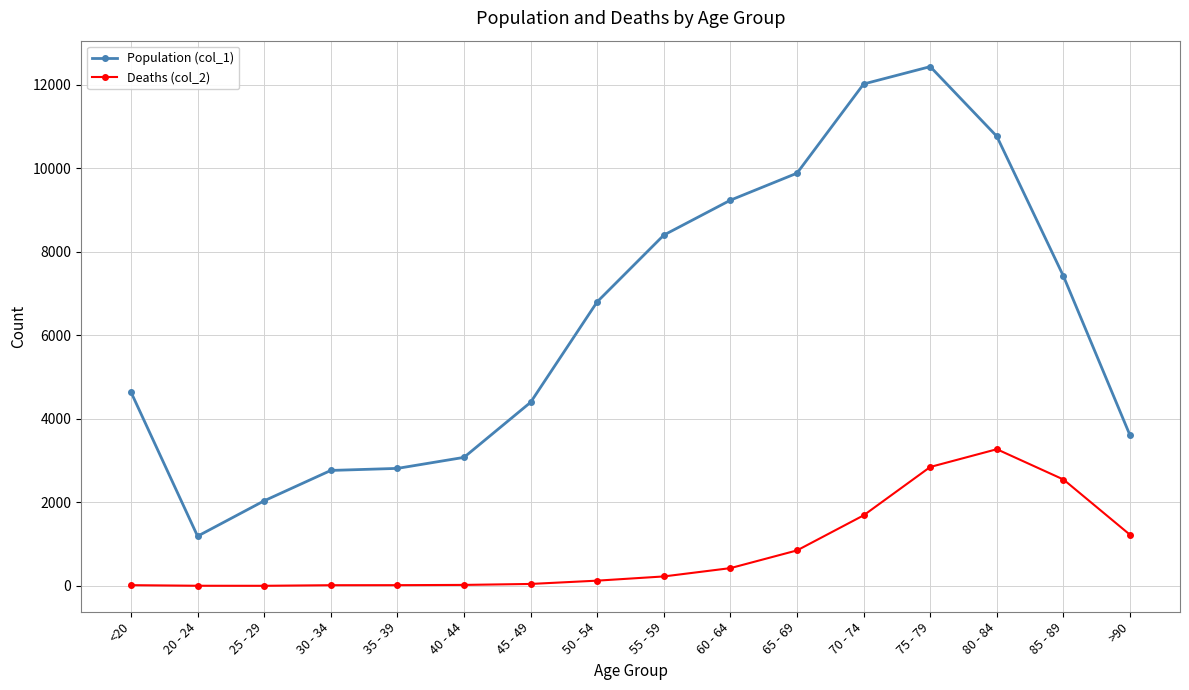

The value of Population (col_1) at 65 - 69 is 9883. True or false?

True